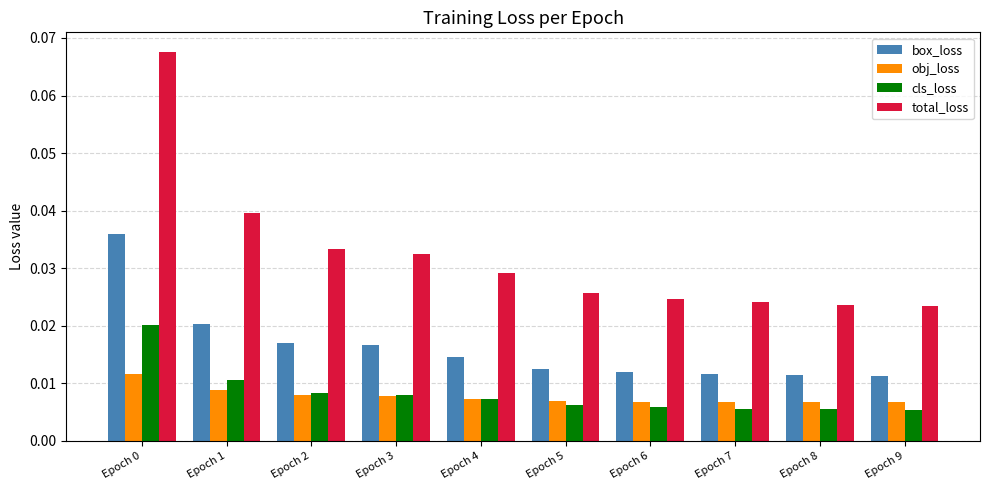

At how many categories does at least one series exceed 0?

10